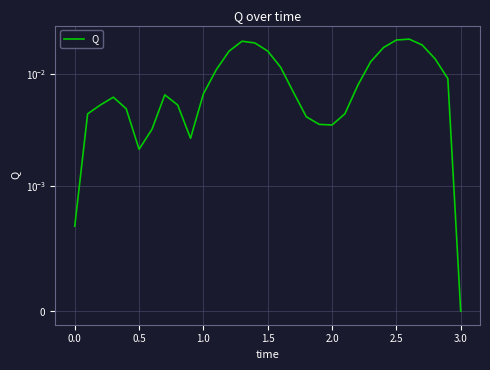

Does the chart display data point markers on the line(s)?

No